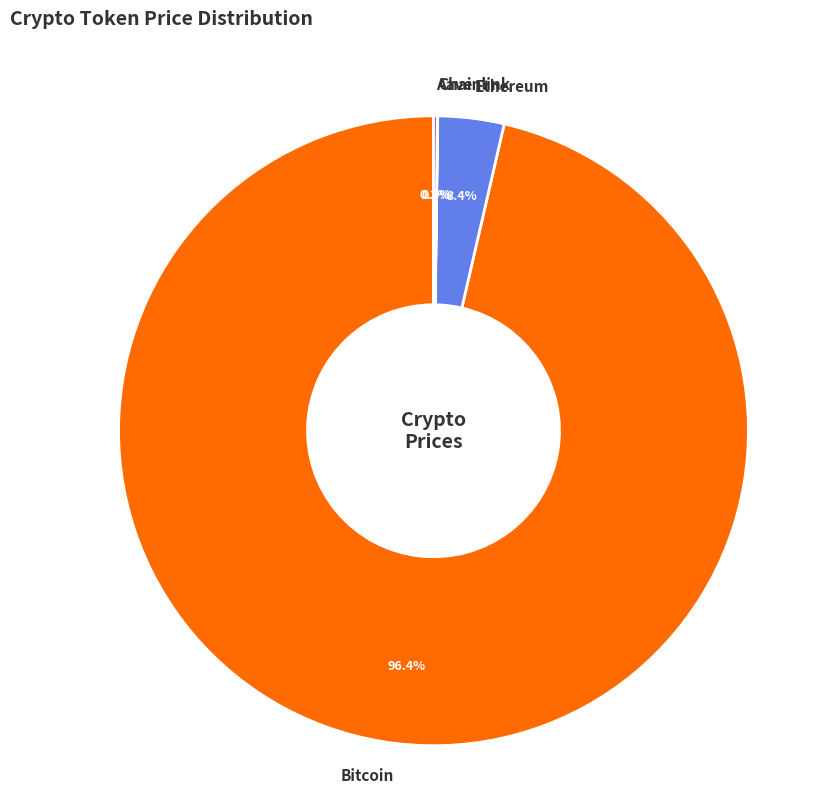

What is the largest slice in the pie chart?

Bitcoin